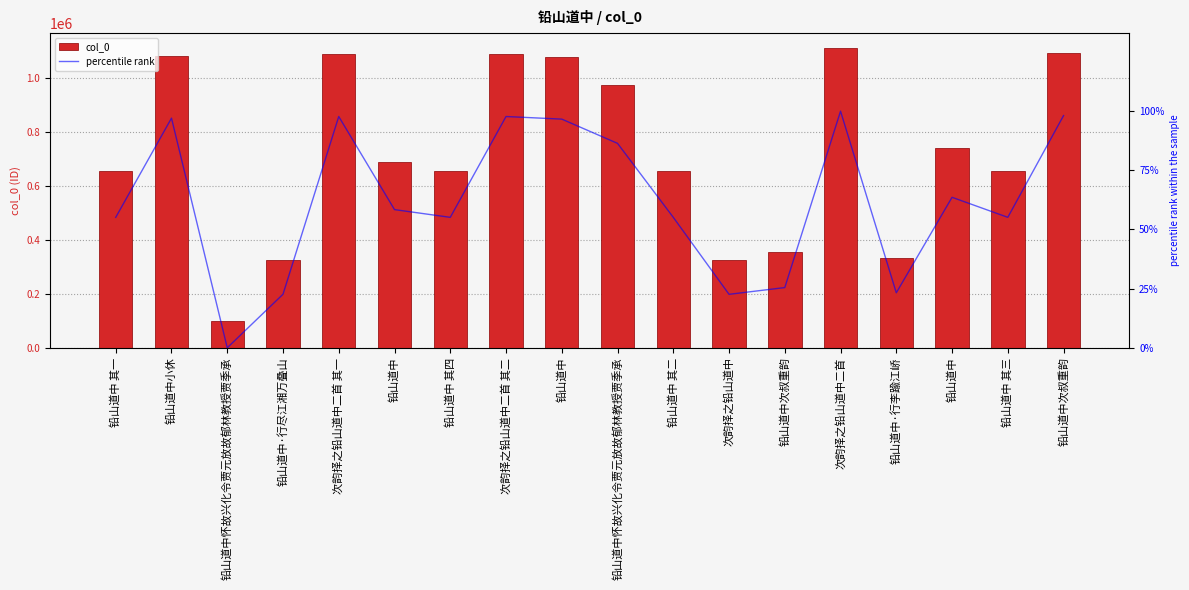

Rank the categories by percentile rank value from highest to lowest.

次韵择之铅山道中二首, 铅山道中次叔重韵, 次韵择之铅山道中二首 其二, 次韵择之铅山道中二首 其一, 铅山道中小休, 铅山道中, 铅山道中怀故兴化令贾元放故郁林教授贾季承, 铅山道中, 铅山道中, 铅山道中 其四, 铅山道中 其三, 铅山道中 其二, 铅山道中 其一, 铅山道中次叔重韵, 铅山道中·行李踰江峤, 铅山道中·行尽江湘万叠山, 次韵择之铅山道中, 铅山道中怀故兴化令贾元放故郁林教授贾季承